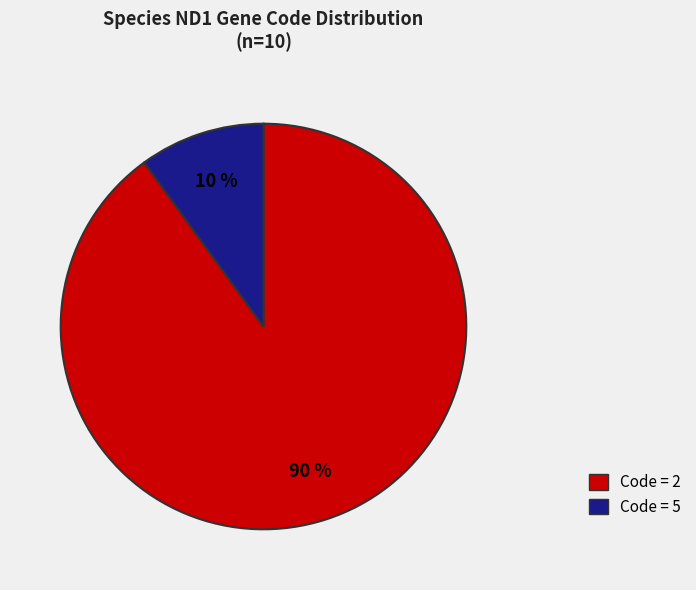

To the nearest percent, what is the difference between the largest and smallest slice percentages?

80%